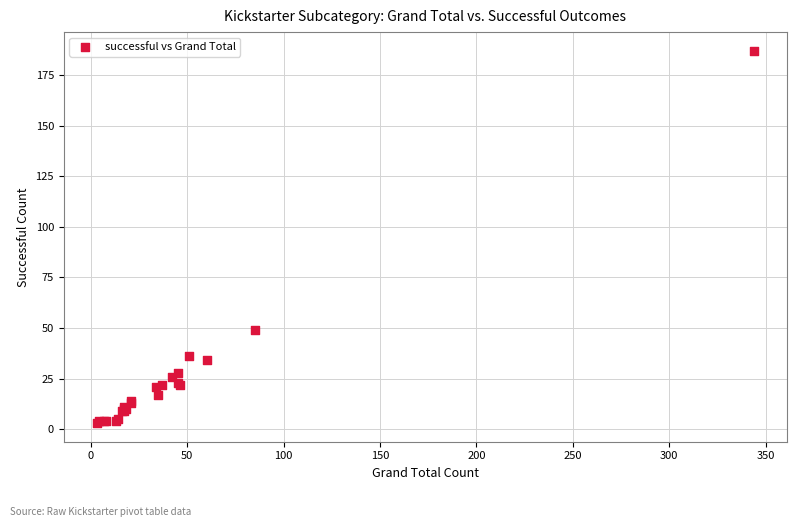

What Y value in the scatter plot is closest to 95?

49